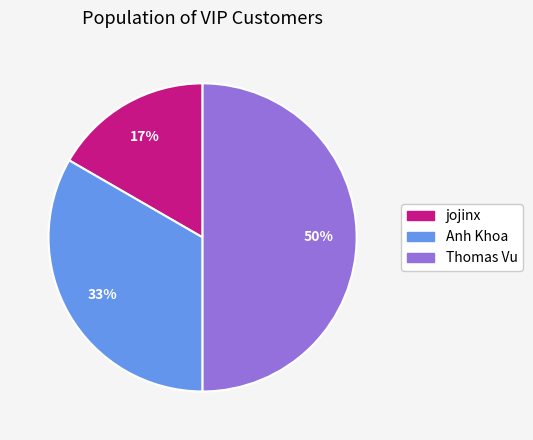

To the nearest percent, what percentage of the pie is Thomas Vu?

50%